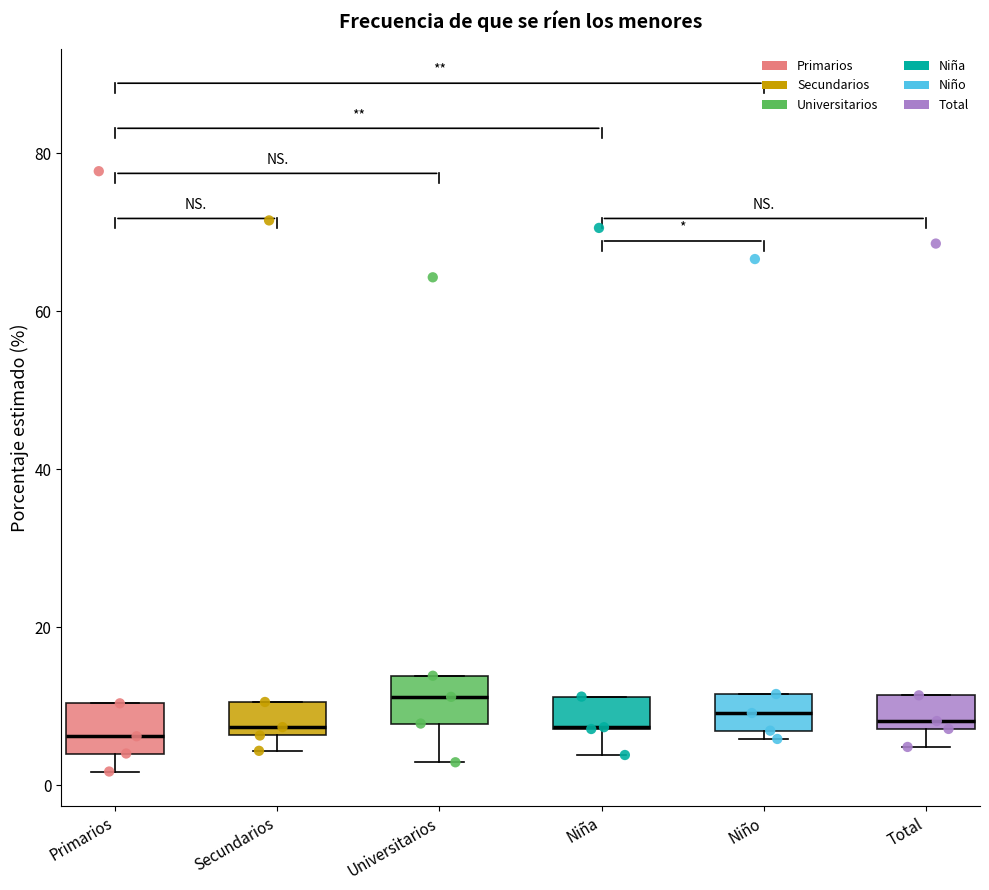

Reading left to right, transcribe this box plot: for each box, give where its median line is, the range the box spans, and where its two whiskers end, as read against the y-axis. The values are not printed on the chart, so give them approximately, as read against the axis.

Primarios: median 6, box 4 to 10, whiskers 2 to 10
Secundarios: median 8, box 6 to 10, whiskers 4 to 10
Universitarios: median 12, box 8 to 14, whiskers 2 to 14
Niña: median 8 (drawn on the box's lower edge), box 8 to 12, whiskers 4 to 12
Niño: median 10, box 6 to 12, whiskers 6 (just below the box's lower edge) to 12
Total: median 8 (just above the box's lower edge), box 8 to 12, whiskers 4 to 12